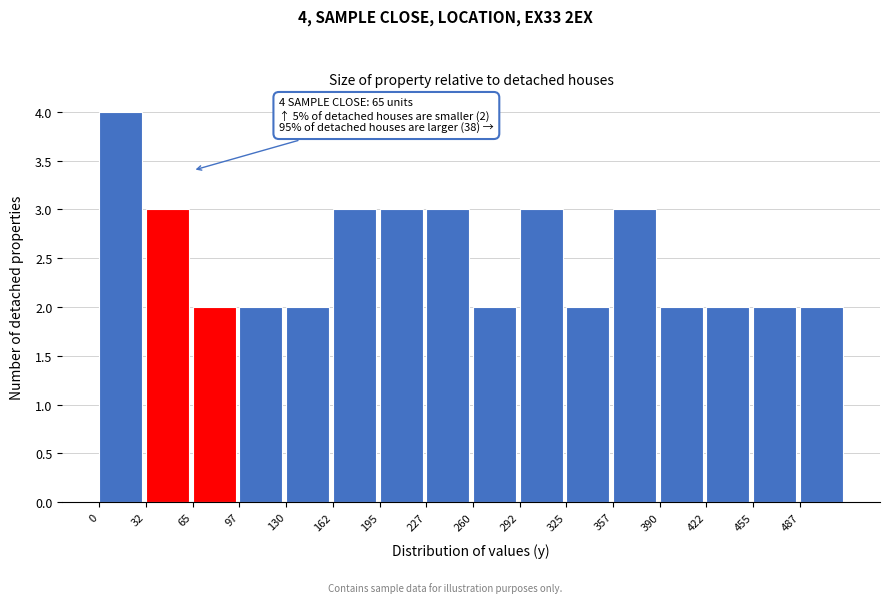

Which range on the x-axis has the tallest bar?

0.0 to 32.5